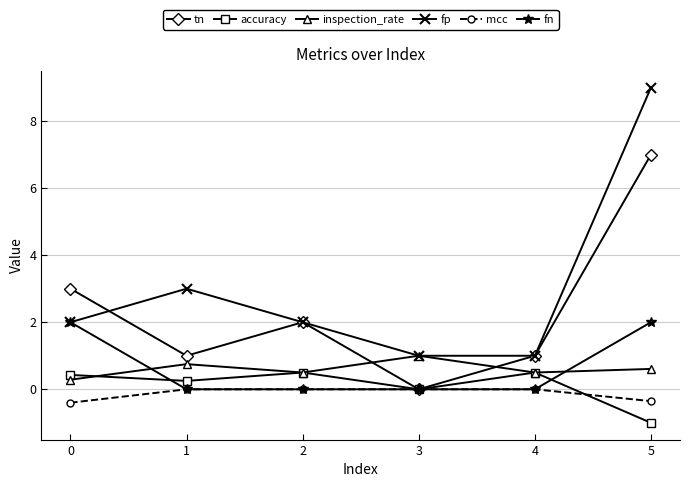

What is the sum of the fp values at 4 and 5?

10.0